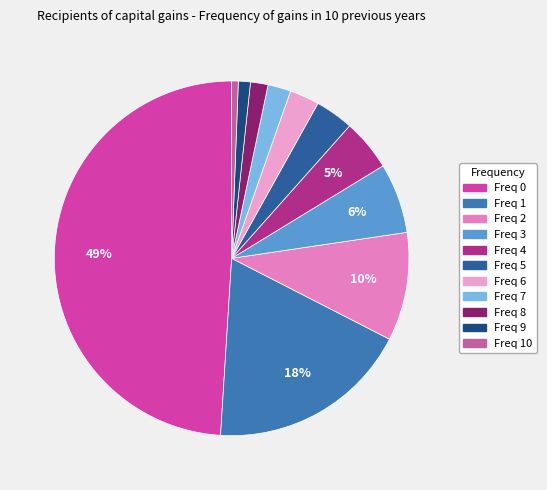

Rank the categories by value from lowest to highest.

10, 9, 8, 7, 6, 5, 4, 3, 2, 1, 0